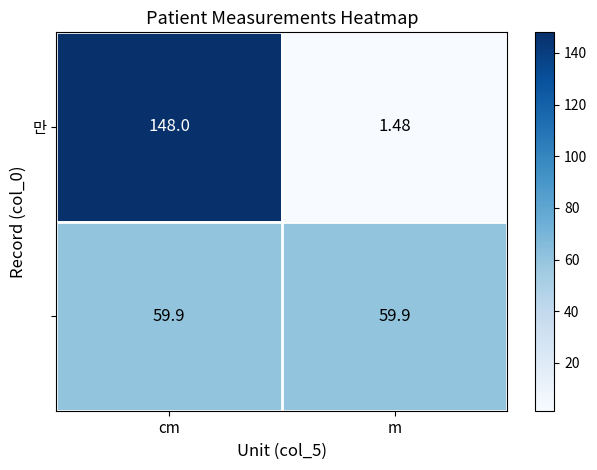

Which label corresponds to the smallest value in the chart?

m